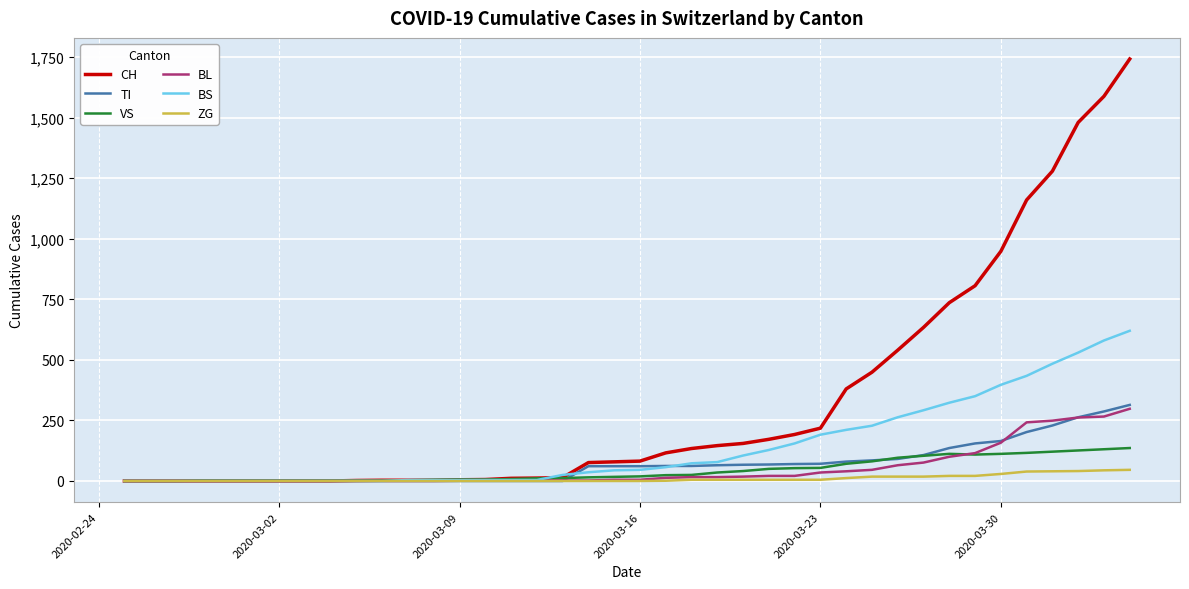

Which series has the largest total across all categories?

CH